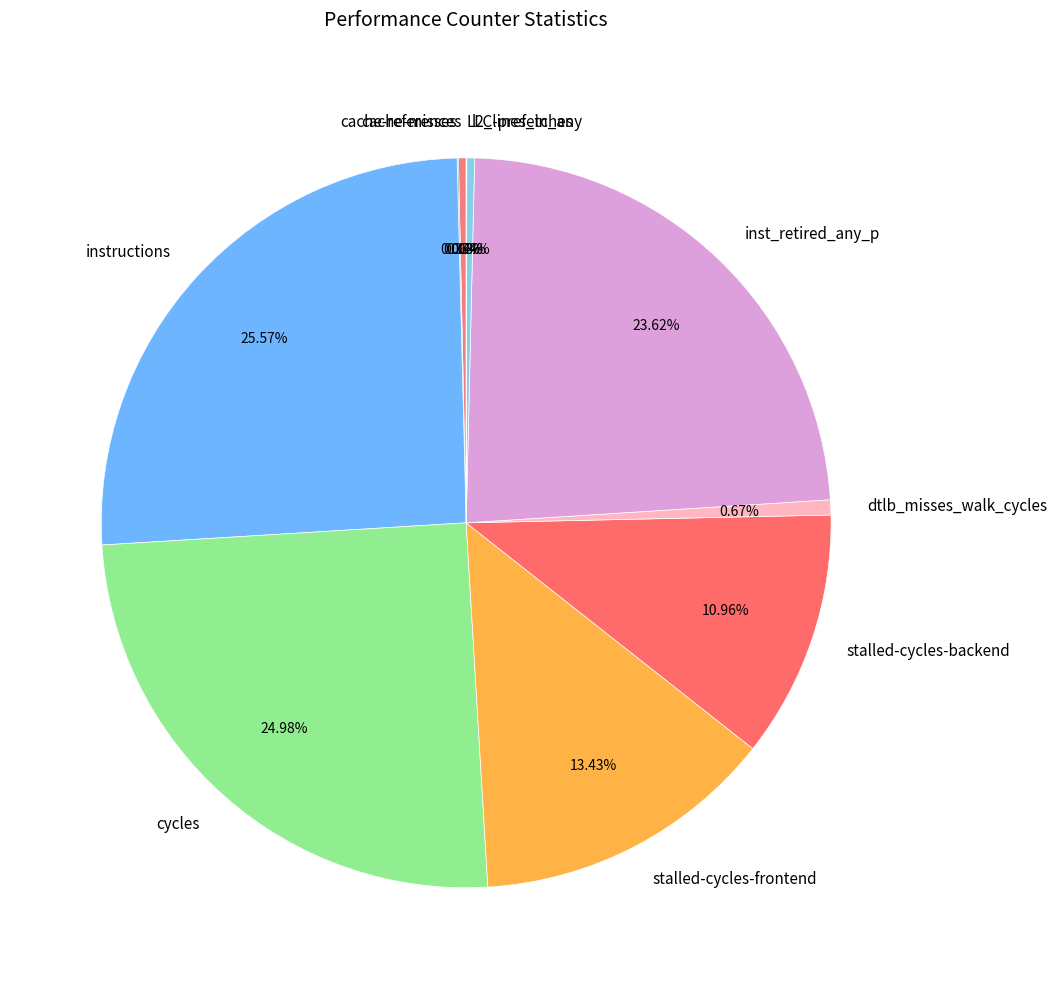

Which has a higher value, inst_retired_any_p or instructions?

instructions